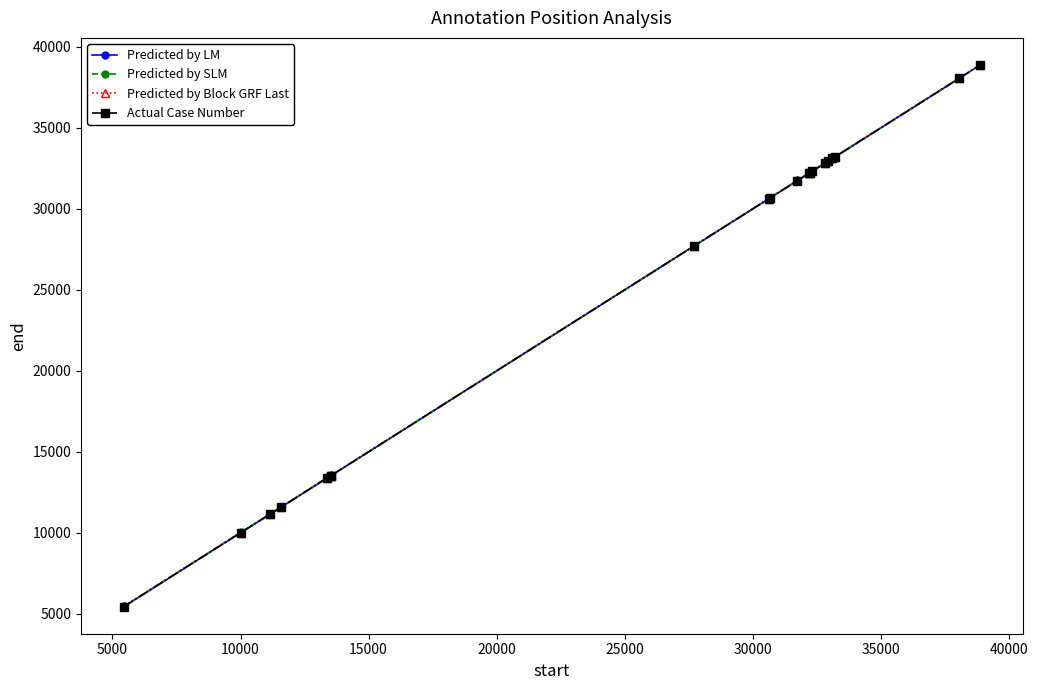

At how many categories does at least one series exceed 20239?

13